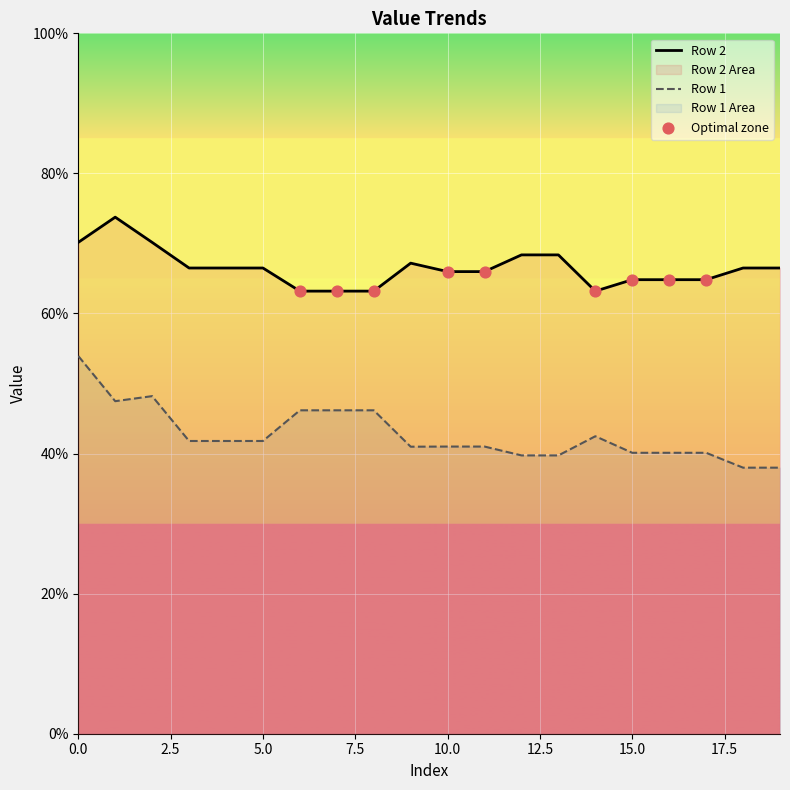

Which series has the largest Y range (max minus min)?

Row 1